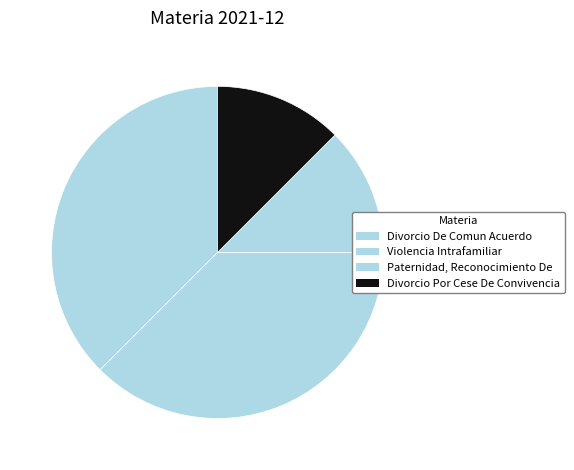

True or false: Divorcio Por Cese De Convivencia accounts for 1% of the total.

False